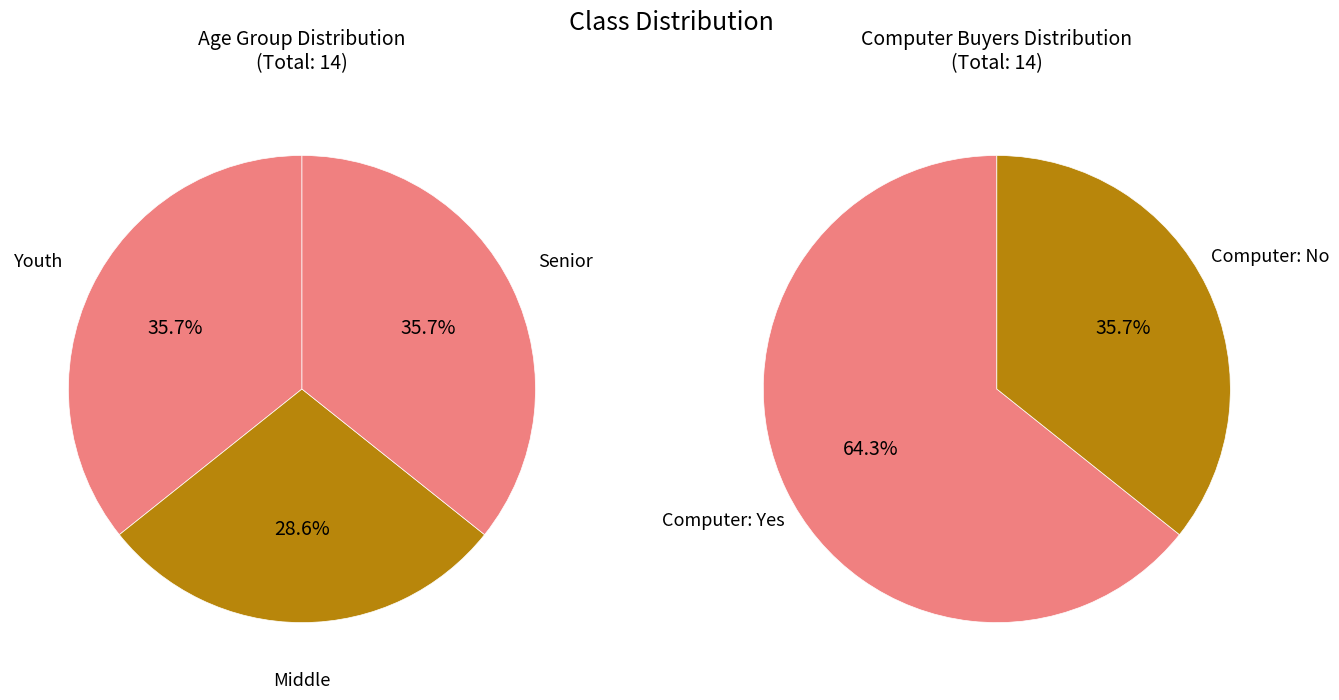

What is the change in value from Youth to Middle?

-1